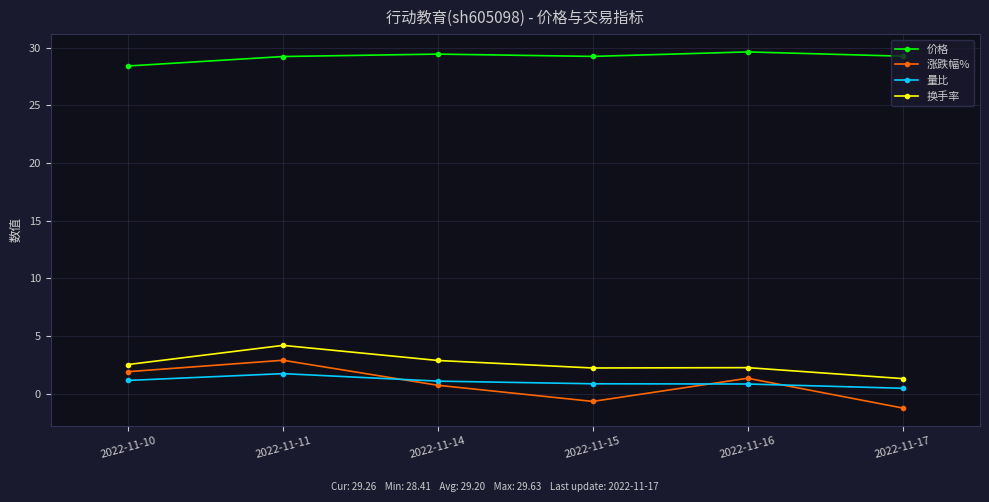

How many data points in 量比 are above 1?

3